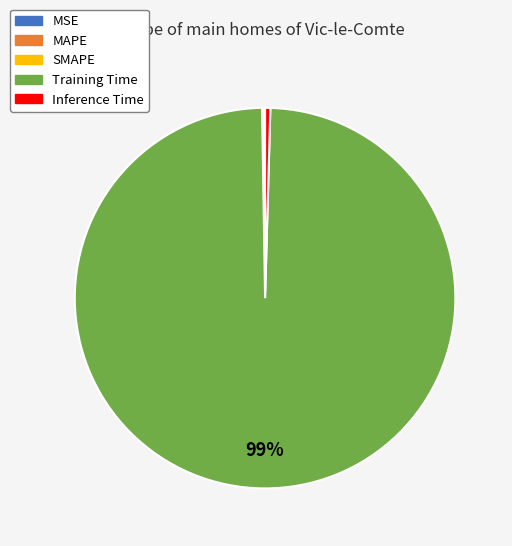

Which slice is the largest?

Training Time